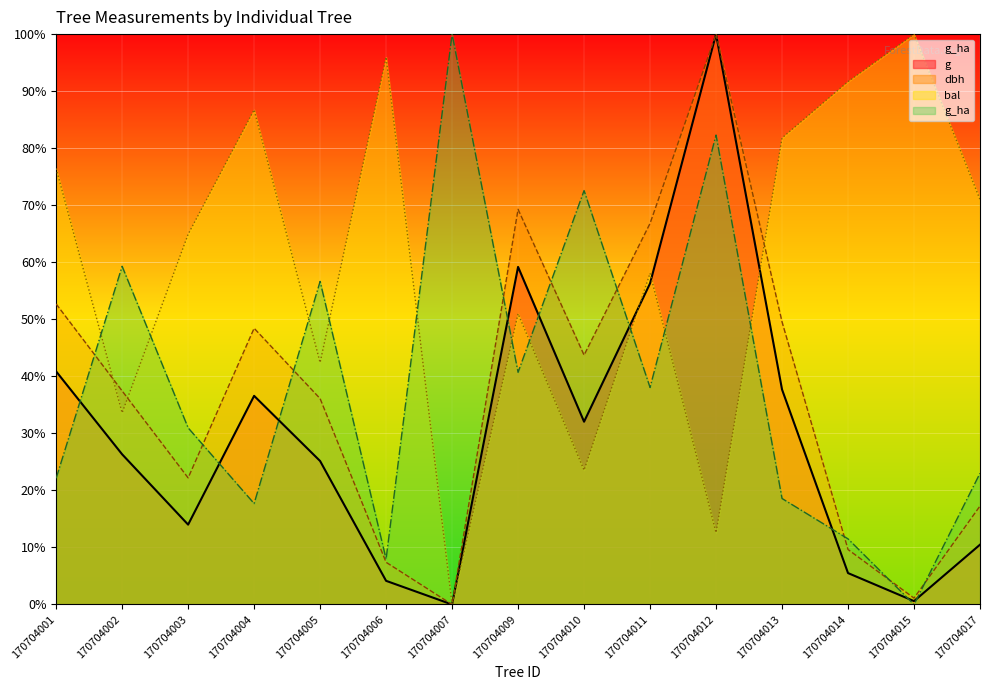

What is the difference between the maximum and minimum values in the bal series?

100.0